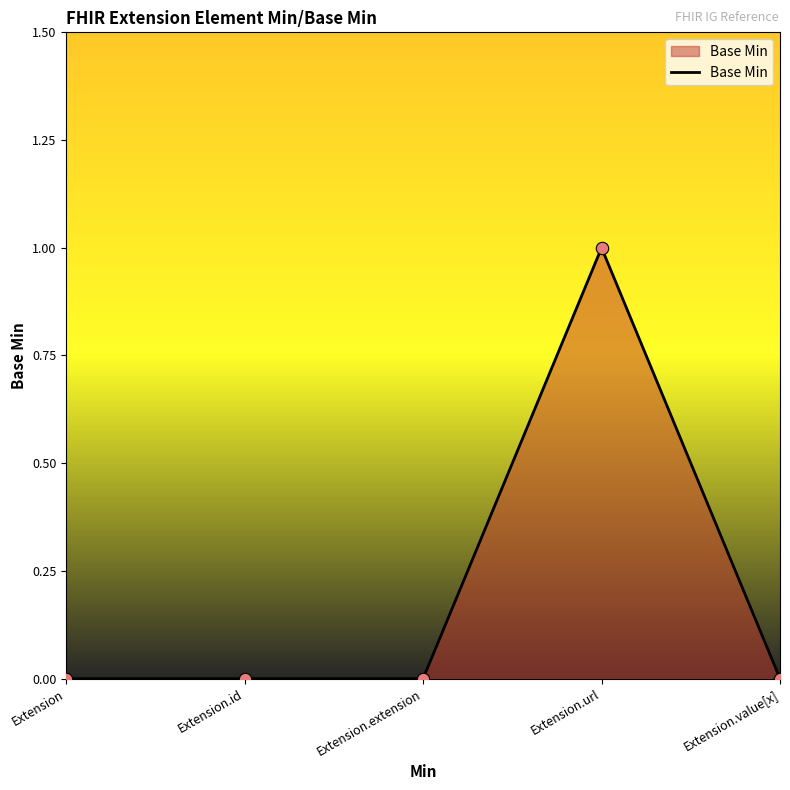

Which has a higher value, Extension.url or Extension.id?

Extension.url